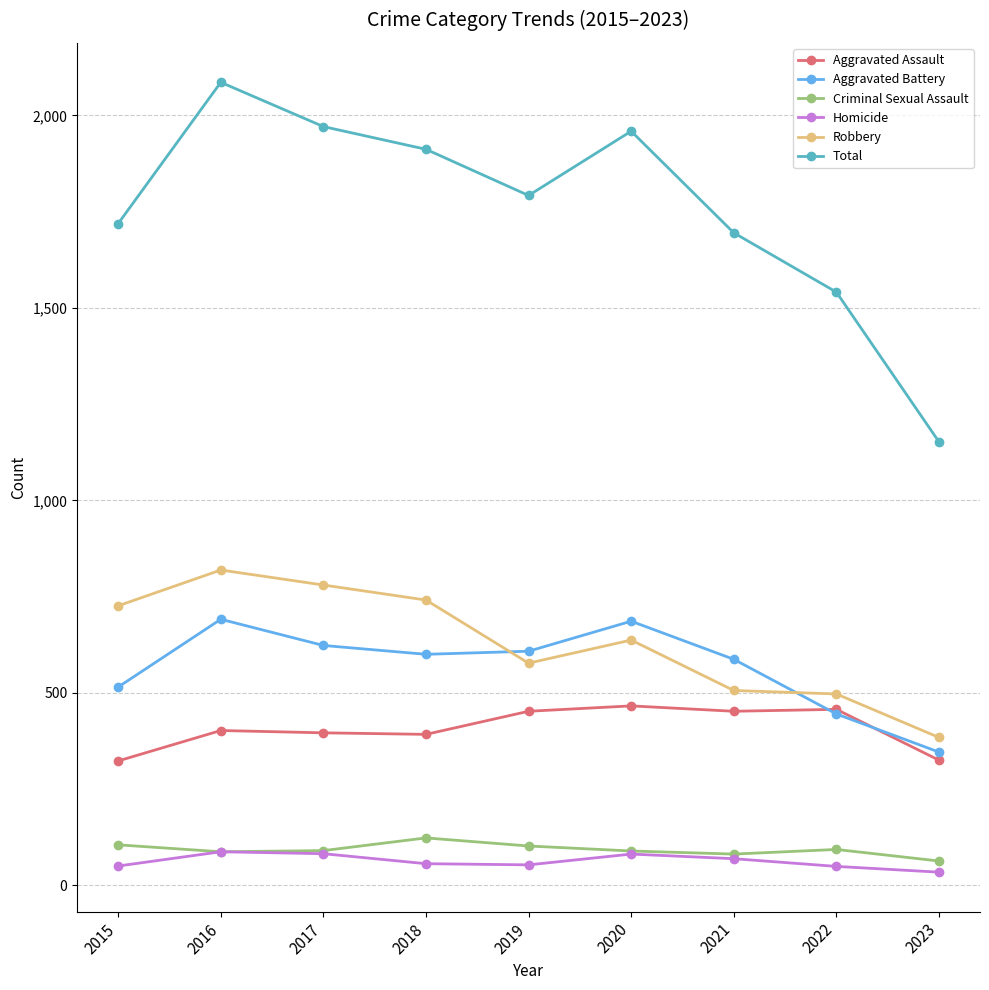

The Robbery series shows 497 at 2017. True or false?

False